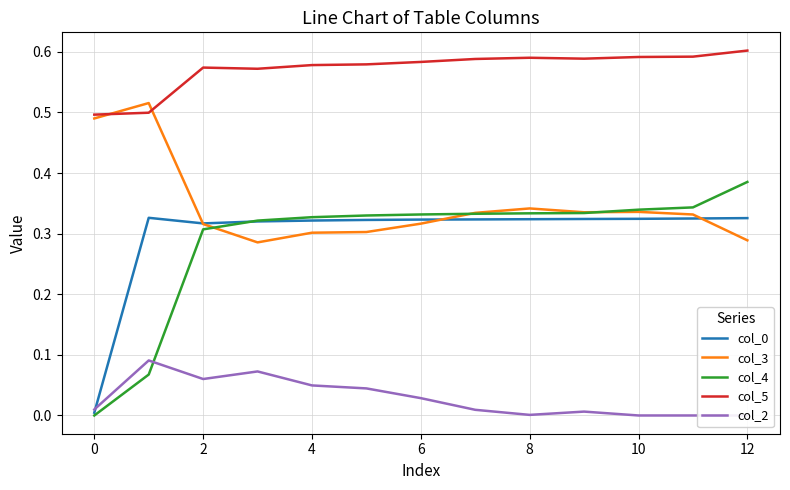

Does the chart have visible grid lines?

Yes